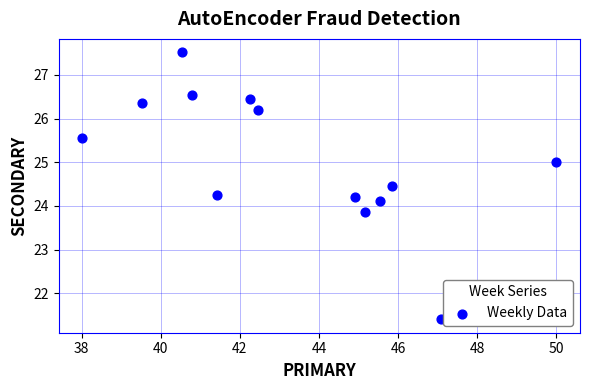

What is the range of X values (max minus min)?

12.0